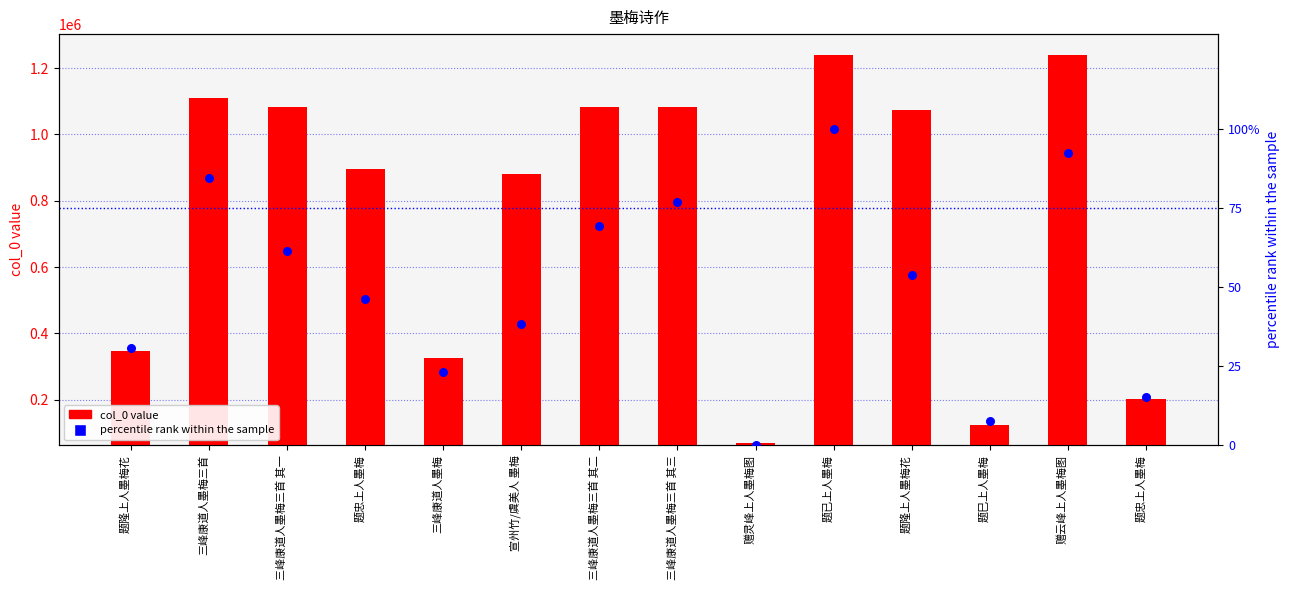

Which series has the largest Y range (max minus min)?

col_0 value